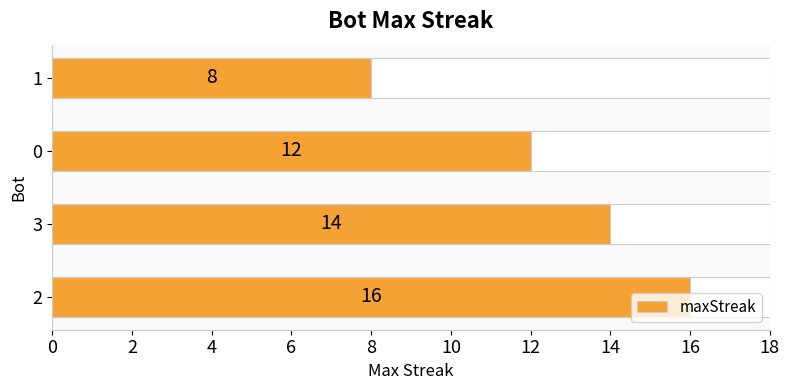

True or false: the data shows 18 at 0.

False